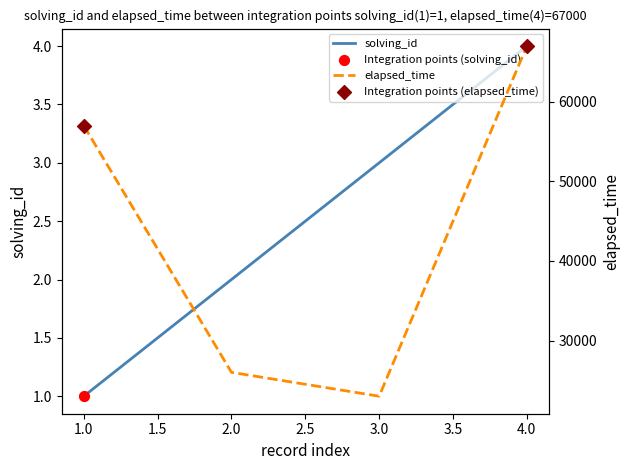

Which series has the widest spread of Y values?

elapsed_time